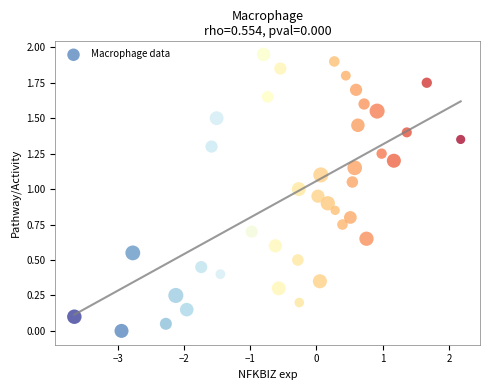

What is the range of X values (max minus min)?

5.8